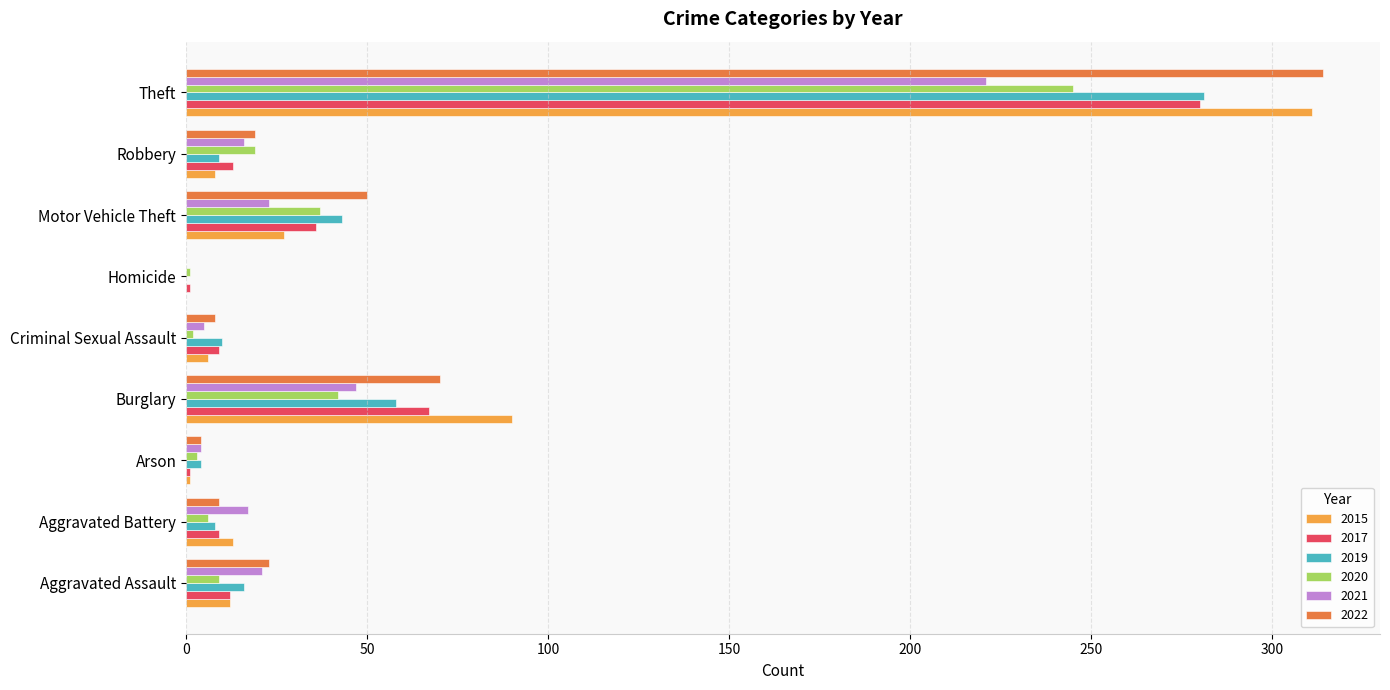

What is the sum of the 2015 values at Aggravated Battery and Homicide?

13